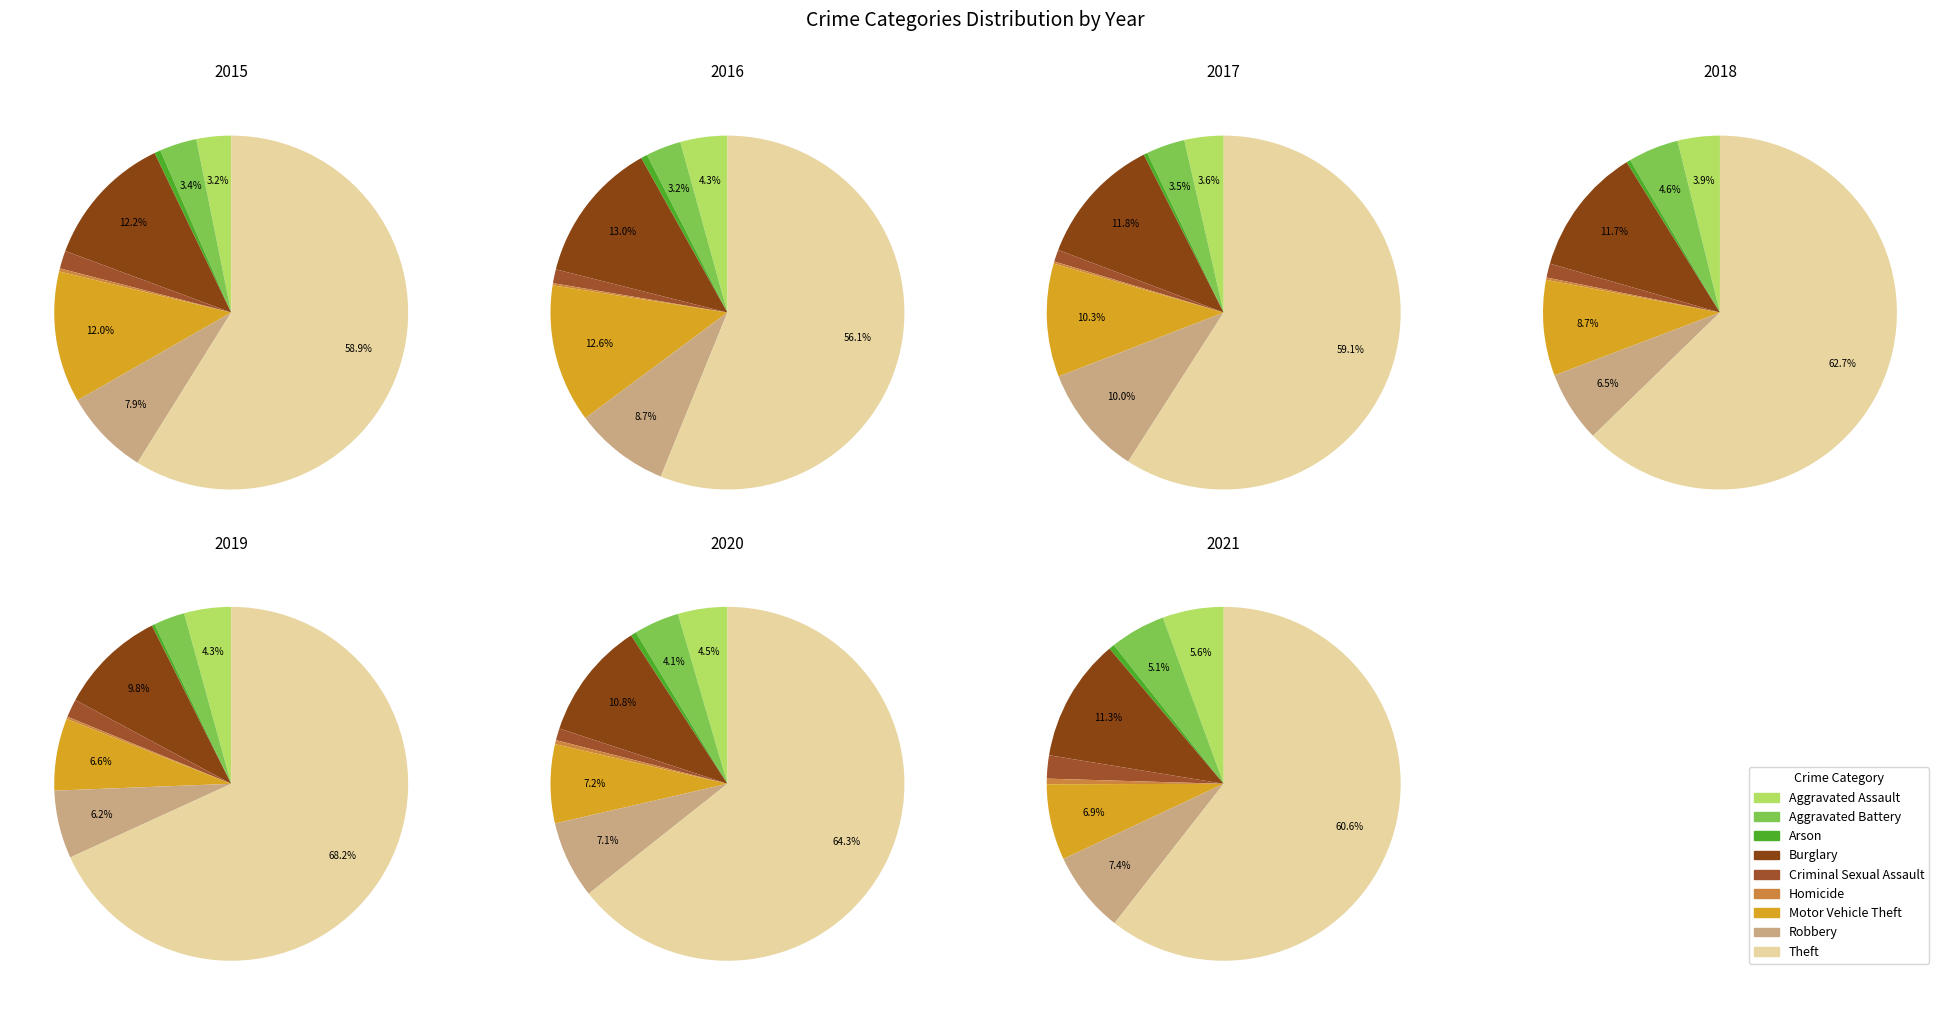

Combined, do Homicide and Criminal Sexual Assault account for over 50%?

No